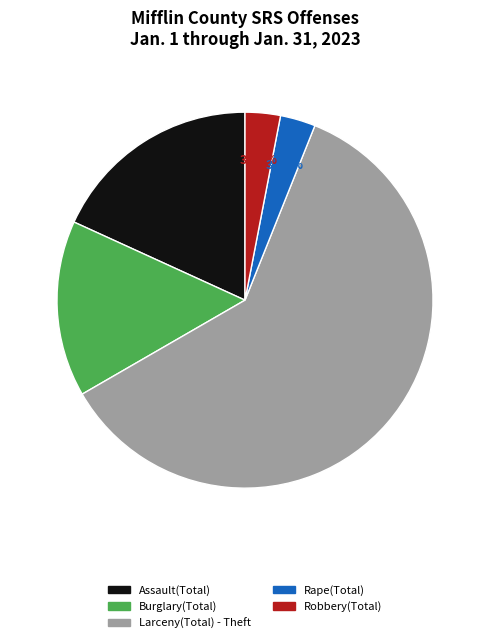

The Robbery(Total) slice represents 3% of the pie. True or false?

True